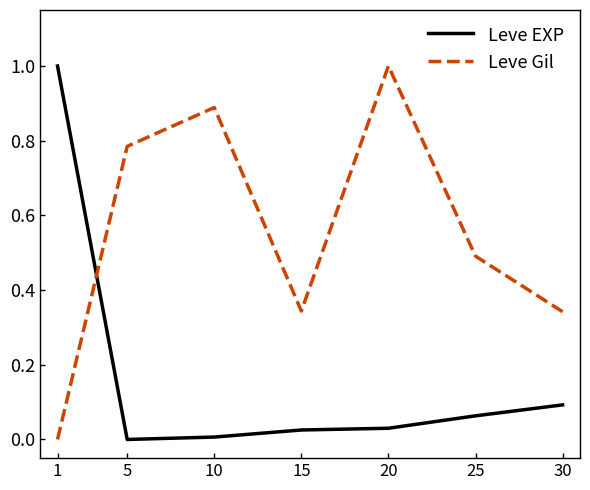

What is the difference between the maximum and minimum values in the Leve EXP series?

1.0